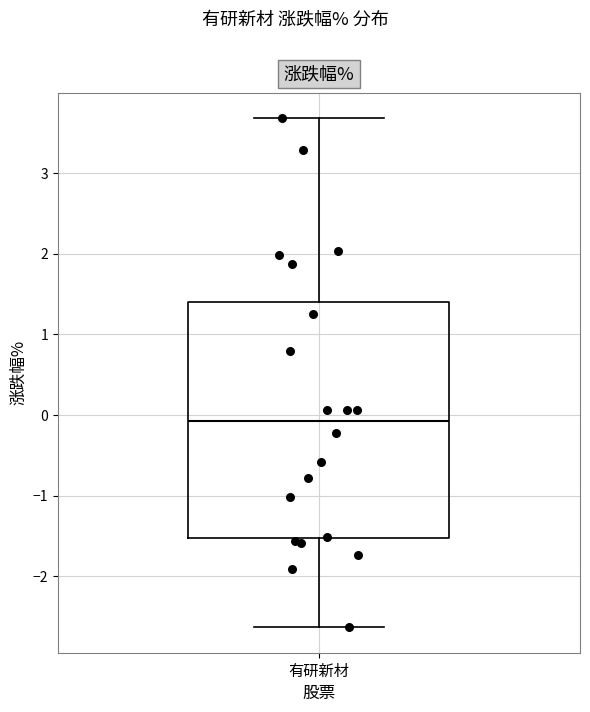

Transcribe this box plot: give where the median line is, the range the box spans, and where the two whiskers end, as read against the y-axis. The values are not printed on the chart, so give them approximately, as read against the axis.

median -0.1, box -1.5 to 1.4, whiskers -2.6 to 3.7